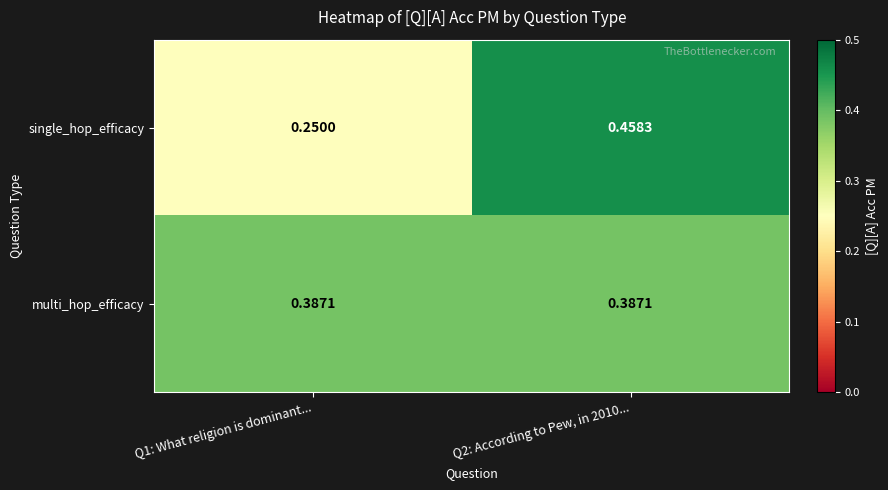

Between Q1: What religion is dominant... and Q2: According to Pew, in 2010..., which series saw the biggest shift?

single_hop_efficacy